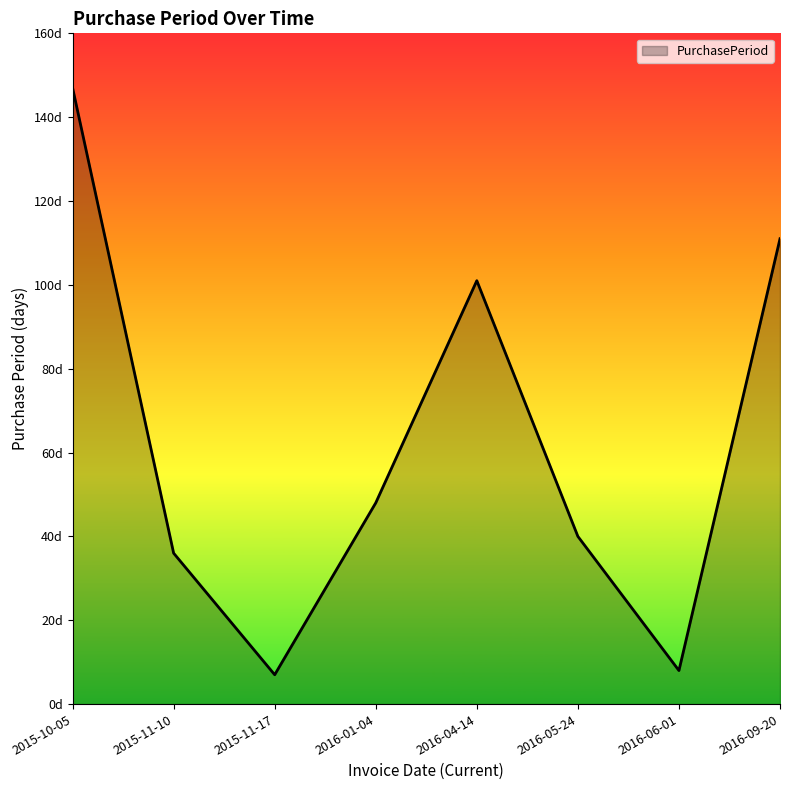

What is the ratio of the value at 2016-01-04 to the value at 2016-05-24?

1.2